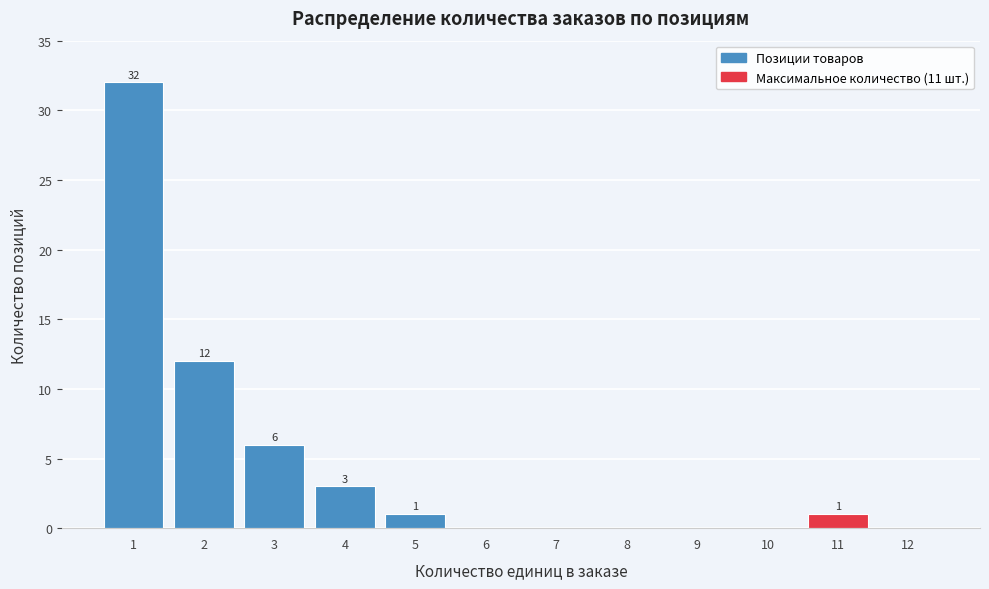

Over which range of the x-axis is the bar tallest?

0.5 to 1.5